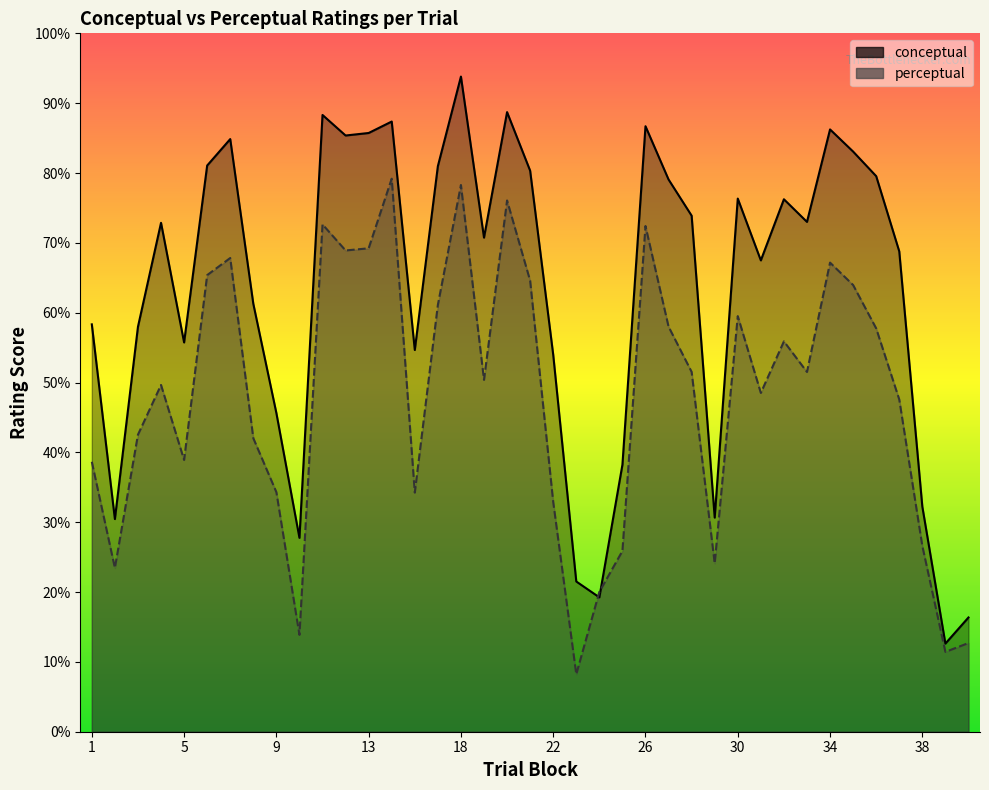

Which series ends up on top after the final intersection of perceptual and conceptual?

conceptual